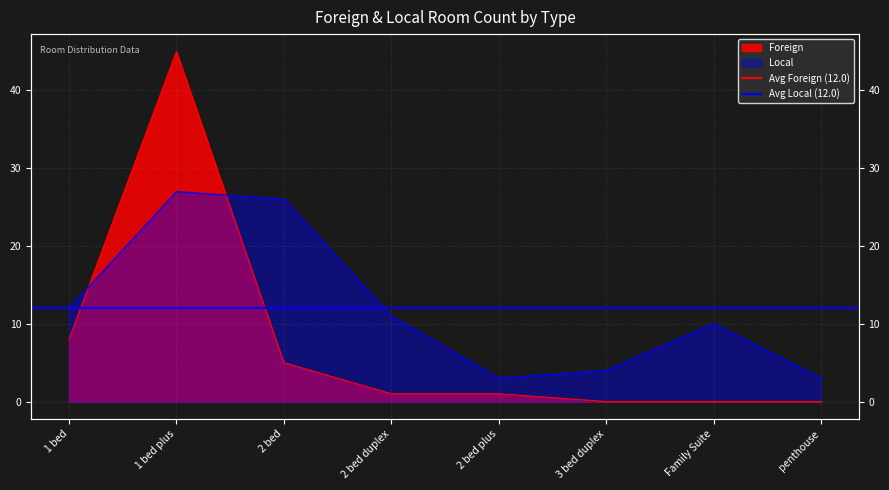

How many interior local peaks does the Foreign series have?

1